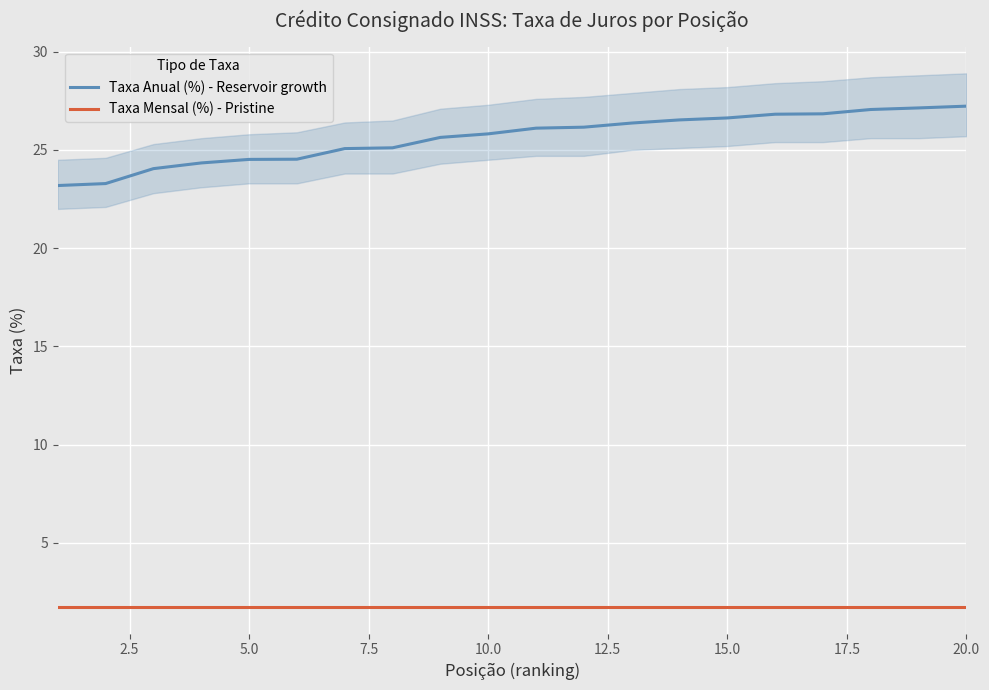

True or false: Taxa Mensal (%) - Pristine has more than 0 points higher than both neighbors.

False